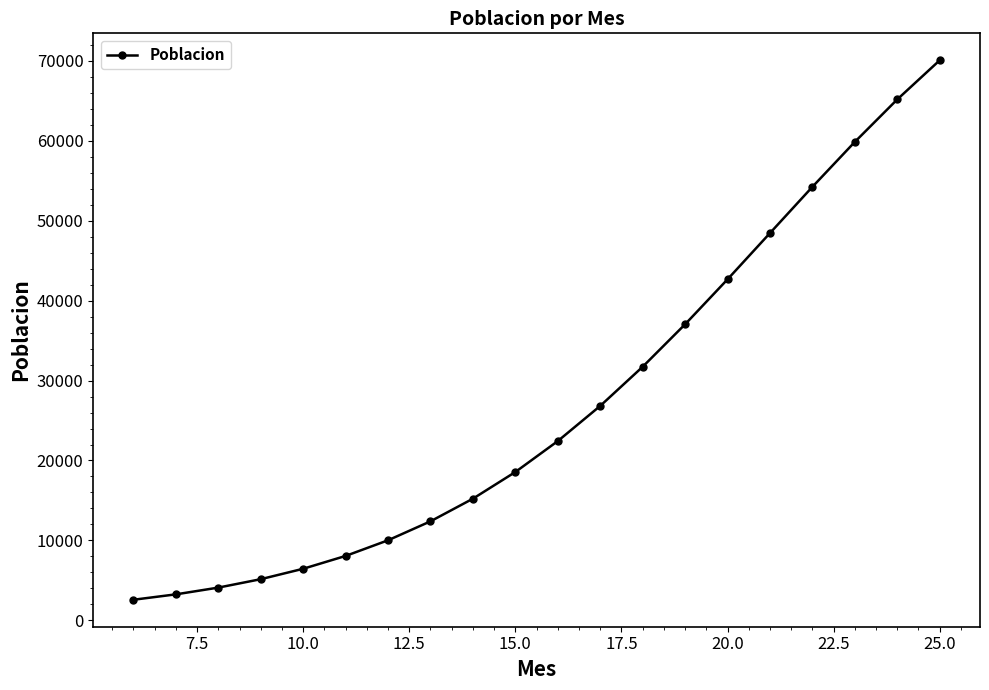

Count the number of values greater than 22429.

10